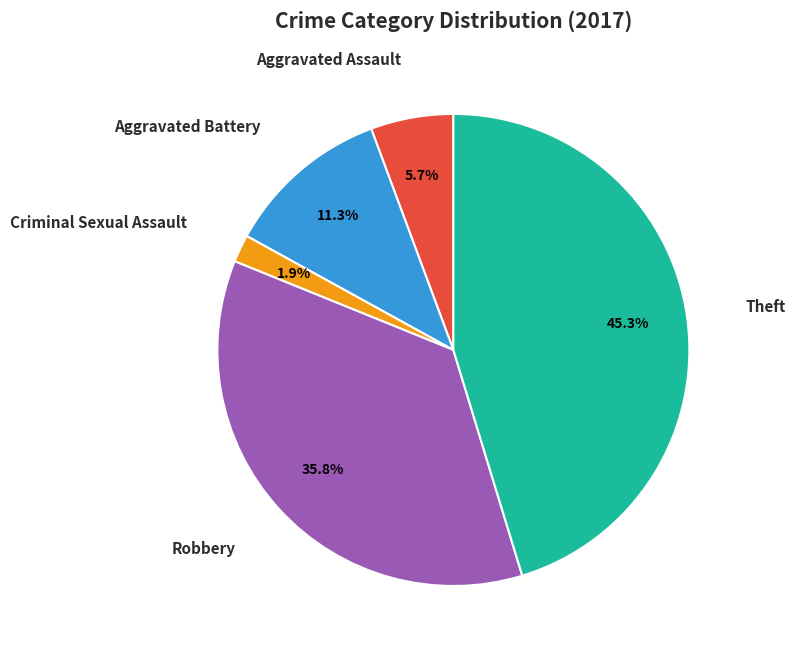

Is there a majority slice in this chart?

No